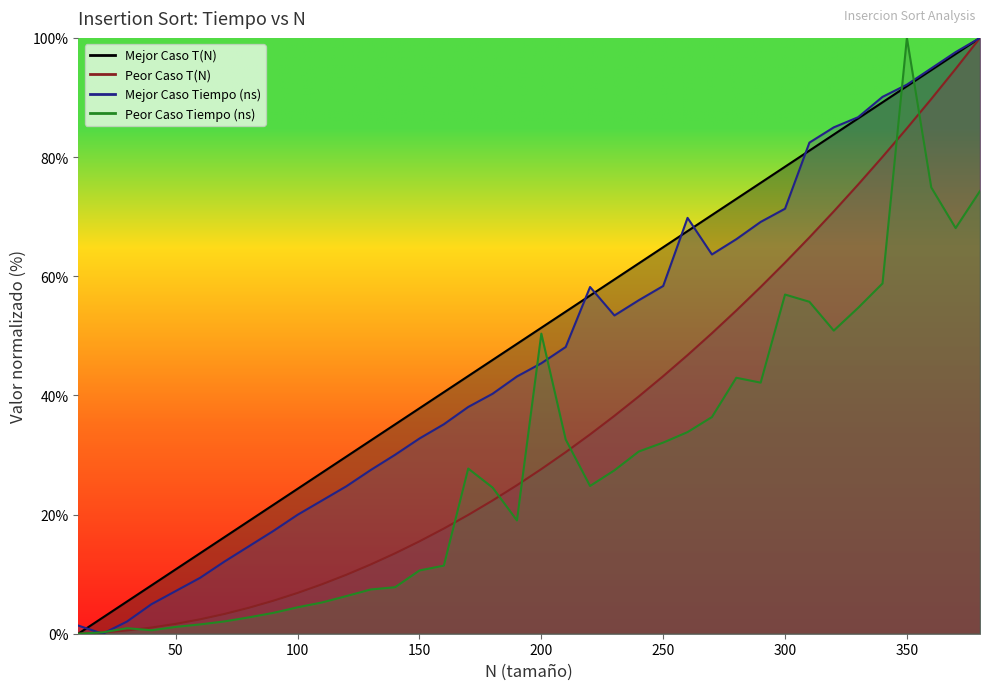

How many interior local valleys does the Peor Caso Tiempo (ns) series have?

6